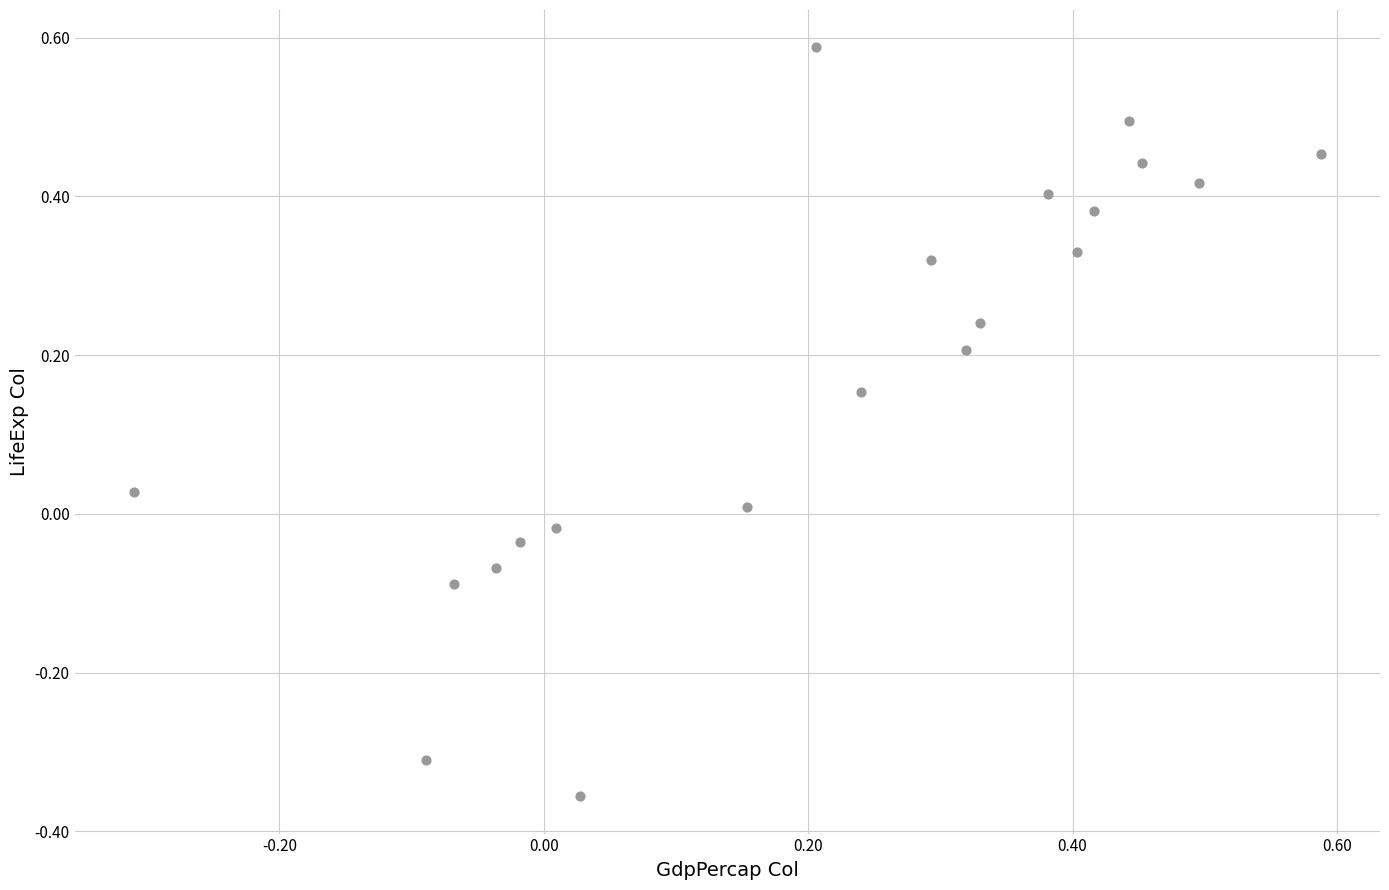

What is the range of Y values (max minus min)?

0.9